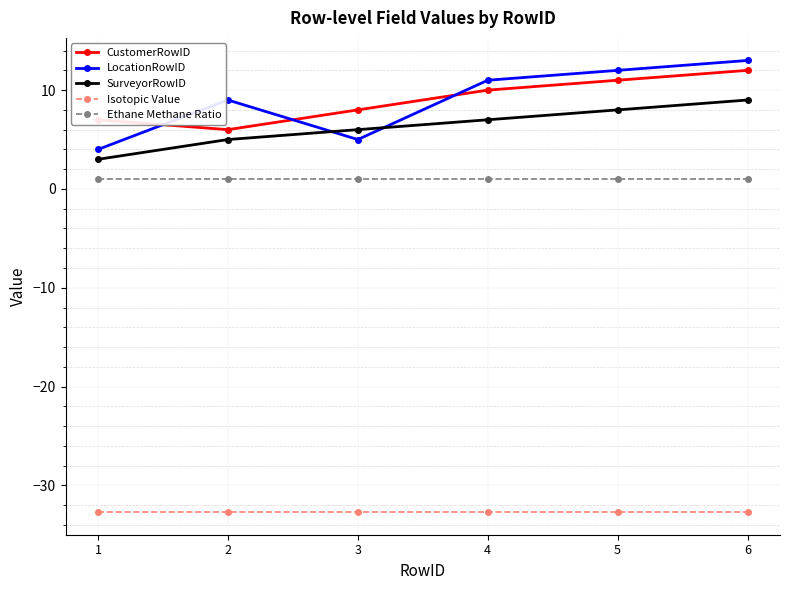

The value of SurveyorRowID at 3 is 6.0. True or false?

True